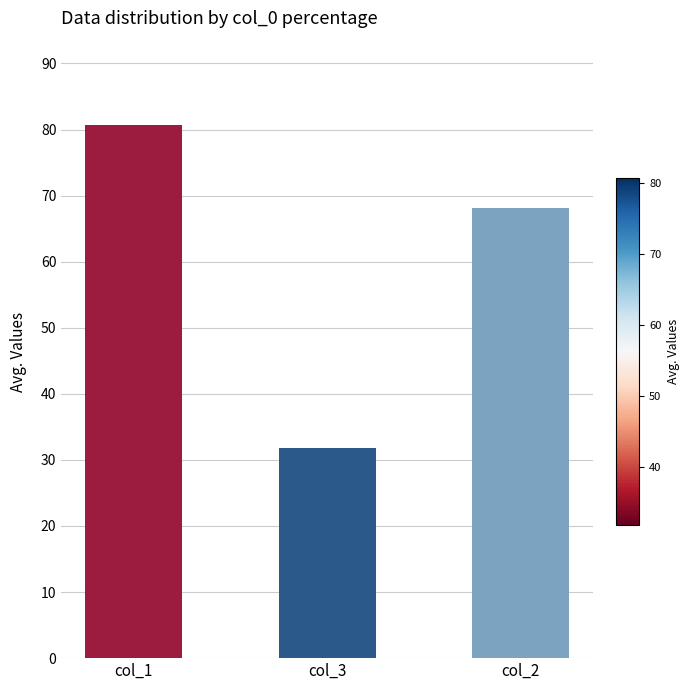

The chart shows a value of 119.0 at col_2. True or false?

False